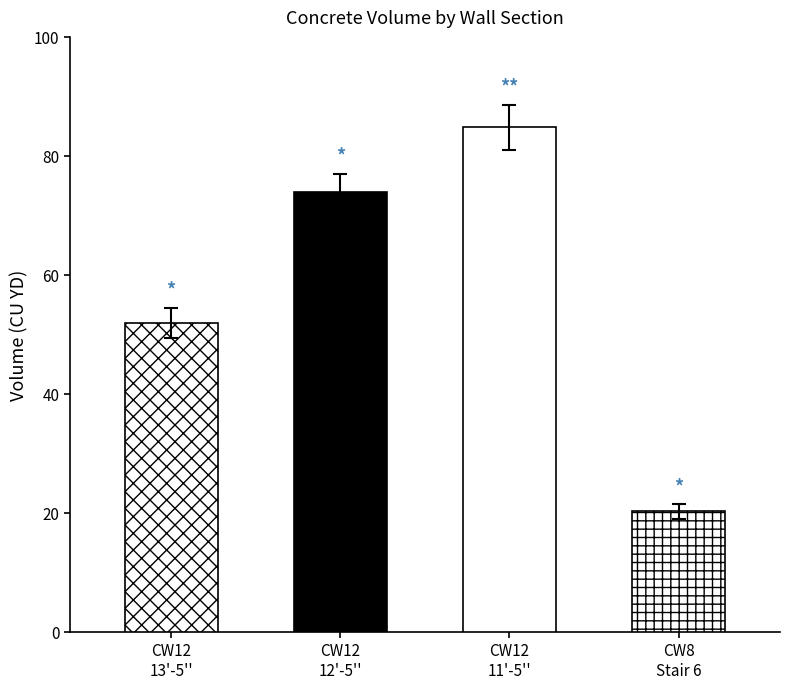

What is the difference between the maximum and minimum values?

64.6